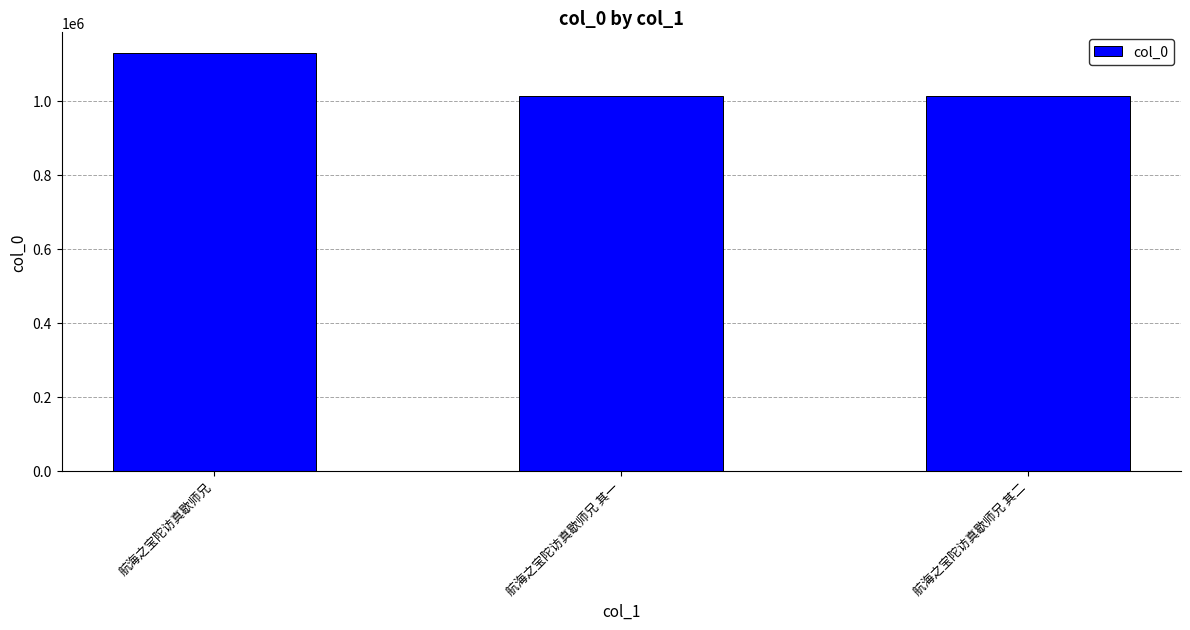

Which has a higher value, 航海之宝陀访真歇师兄 or 航海之宝陀访真歇师兄 其一?

航海之宝陀访真歇师兄